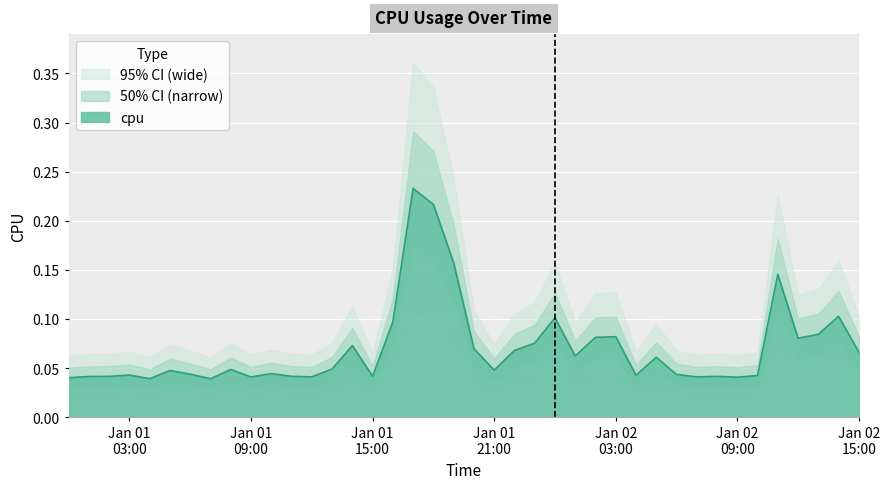

At which category does the data reach its first local peak?

Jan 01 03:00